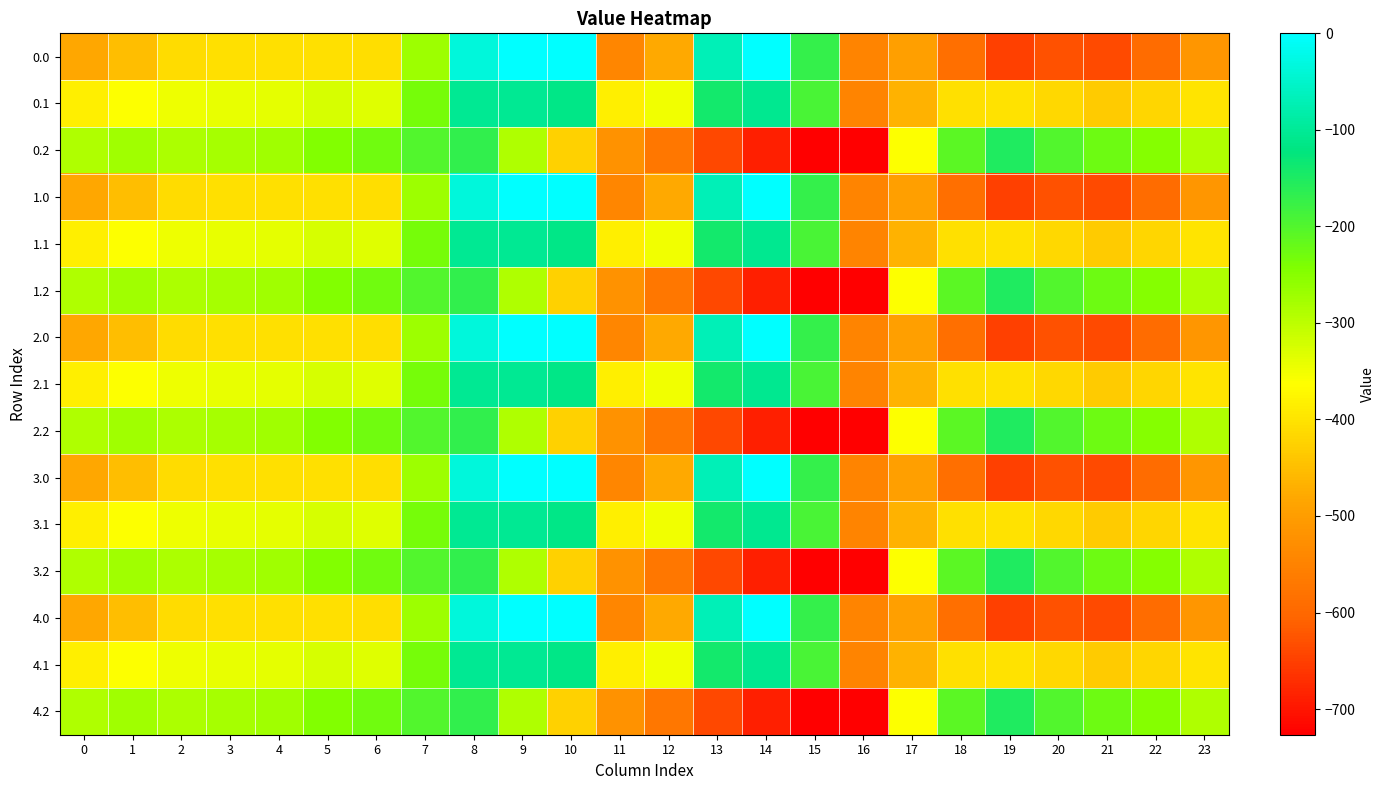

Reading left to right, list all the values displayed in this chart.

0.0: 0=-482.0	1=-449.5	2=-410.3	3=-404.4	4=-404.9	5=-403.8	6=-408.0	7=-270.7	8=-35.0	9=0.0	10=0.0	11=-544.3	12=-477.2	13=-70.2	14=-0.3	15=-172.8	16=-545.4	17=-494.8	18=-586.7	19=-649.2	20=-629.9	21=-638.4	22=-592.3	23=-511.3
0.1: 0=-384.6	1=-361.1	2=-347.9	3=-342.7	4=-339.6	5=-325.7	6=-332.2	7=-234.9	8=-102.3	9=-104.8	10=-114.0	11=-384.7	12=-350.8	13=-141.2	14=-105.5	15=-190.4	16=-547.3	17=-466.6	18=-405.4	19=-400.2	20=-414.5	21=-432.4	22=-419.9	23=-399.4
0.2: 0=-287.1	1=-272.7	2=-285.5	3=-281.0	4=-274.4	5=-245.0	6=-228.8	7=-199.0	8=-169.5	9=-288.5	10=-423.5	11=-520.6	12=-571.2	13=-640.4	14=-687.4	15=-725.8	16=-726.6	17=-362.4	18=-210.0	19=-151.0	20=-199.2	21=-226.4	22=-247.4	23=-287.5
1.0: 0=-482.0	1=-449.5	2=-410.3	3=-404.4	4=-404.9	5=-403.8	6=-408.0	7=-270.7	8=-35.0	9=0.0	10=0.0	11=-544.3	12=-477.2	13=-70.2	14=-0.3	15=-172.8	16=-545.4	17=-494.8	18=-586.7	19=-649.2	20=-629.9	21=-638.4	22=-592.3	23=-511.3
1.1: 0=-384.6	1=-361.1	2=-347.9	3=-342.7	4=-339.6	5=-325.7	6=-332.2	7=-234.9	8=-102.3	9=-104.8	10=-114.0	11=-384.7	12=-350.8	13=-141.2	14=-105.5	15=-190.4	16=-547.3	17=-466.6	18=-405.4	19=-400.2	20=-414.5	21=-432.4	22=-419.9	23=-399.4
1.2: 0=-287.1	1=-272.7	2=-285.5	3=-281.0	4=-274.4	5=-245.0	6=-228.8	7=-199.0	8=-169.5	9=-288.5	10=-423.5	11=-520.6	12=-571.2	13=-640.4	14=-687.4	15=-725.8	16=-726.6	17=-362.4	18=-210.0	19=-151.0	20=-199.2	21=-226.4	22=-247.4	23=-287.5
2.0: 0=-482.0	1=-449.5	2=-410.3	3=-404.4	4=-404.9	5=-403.8	6=-408.0	7=-270.7	8=-35.0	9=0.0	10=0.0	11=-544.3	12=-477.2	13=-70.2	14=-0.3	15=-172.8	16=-545.4	17=-494.8	18=-586.7	19=-649.2	20=-629.9	21=-638.4	22=-592.3	23=-511.3
2.1: 0=-384.6	1=-361.1	2=-347.9	3=-342.7	4=-339.6	5=-325.7	6=-332.2	7=-234.9	8=-102.3	9=-104.8	10=-114.0	11=-384.7	12=-350.8	13=-141.2	14=-105.5	15=-190.4	16=-547.3	17=-466.6	18=-405.4	19=-400.2	20=-414.5	21=-432.4	22=-419.9	23=-399.4
2.2: 0=-287.1	1=-272.7	2=-285.5	3=-281.0	4=-274.4	5=-245.0	6=-228.8	7=-199.0	8=-169.5	9=-288.5	10=-423.5	11=-520.6	12=-571.2	13=-640.4	14=-687.4	15=-725.8	16=-726.6	17=-362.4	18=-210.0	19=-151.0	20=-199.2	21=-226.4	22=-247.4	23=-287.5
3.0: 0=-482.0	1=-449.5	2=-410.3	3=-404.4	4=-404.9	5=-403.8	6=-408.0	7=-270.7	8=-35.0	9=0.0	10=0.0	11=-544.3	12=-477.2	13=-70.2	14=-0.3	15=-172.8	16=-545.4	17=-494.8	18=-586.7	19=-649.2	20=-629.9	21=-638.4	22=-592.3	23=-511.3
3.1: 0=-384.6	1=-361.1	2=-347.9	3=-342.7	4=-339.6	5=-325.7	6=-332.2	7=-234.9	8=-102.3	9=-104.8	10=-114.0	11=-384.7	12=-350.8	13=-141.2	14=-105.5	15=-190.4	16=-547.3	17=-466.6	18=-405.4	19=-400.2	20=-414.5	21=-432.4	22=-419.9	23=-399.4
3.2: 0=-287.1	1=-272.7	2=-285.5	3=-281.0	4=-274.4	5=-245.0	6=-228.8	7=-199.0	8=-169.5	9=-288.5	10=-423.5	11=-520.6	12=-571.2	13=-640.4	14=-687.4	15=-725.8	16=-726.6	17=-362.4	18=-210.0	19=-151.0	20=-199.2	21=-226.4	22=-247.4	23=-287.5
4.0: 0=-482.0	1=-449.5	2=-410.3	3=-404.4	4=-404.9	5=-403.8	6=-408.0	7=-270.7	8=-35.0	9=0.0	10=0.0	11=-544.3	12=-477.2	13=-70.2	14=-0.3	15=-172.8	16=-545.4	17=-494.8	18=-586.7	19=-649.2	20=-629.9	21=-638.4	22=-592.3	23=-511.3
4.1: 0=-384.6	1=-361.1	2=-347.9	3=-342.7	4=-339.6	5=-325.7	6=-332.2	7=-234.9	8=-102.3	9=-104.8	10=-114.0	11=-384.7	12=-350.8	13=-141.2	14=-105.5	15=-190.4	16=-547.3	17=-466.6	18=-405.4	19=-400.2	20=-414.5	21=-432.4	22=-419.9	23=-399.4
4.2: 0=-287.1	1=-272.7	2=-285.5	3=-281.0	4=-274.4	5=-245.0	6=-228.8	7=-199.0	8=-169.5	9=-288.5	10=-423.5	11=-520.6	12=-571.2	13=-640.4	14=-687.4	15=-725.8	16=-726.6	17=-362.4	18=-210.0	19=-151.0	20=-199.2	21=-226.4	22=-247.4	23=-287.5